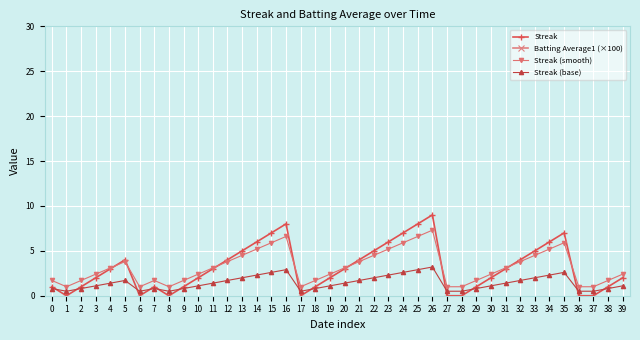

True or false: Streak and Streak (base) intersect in this chart.

True